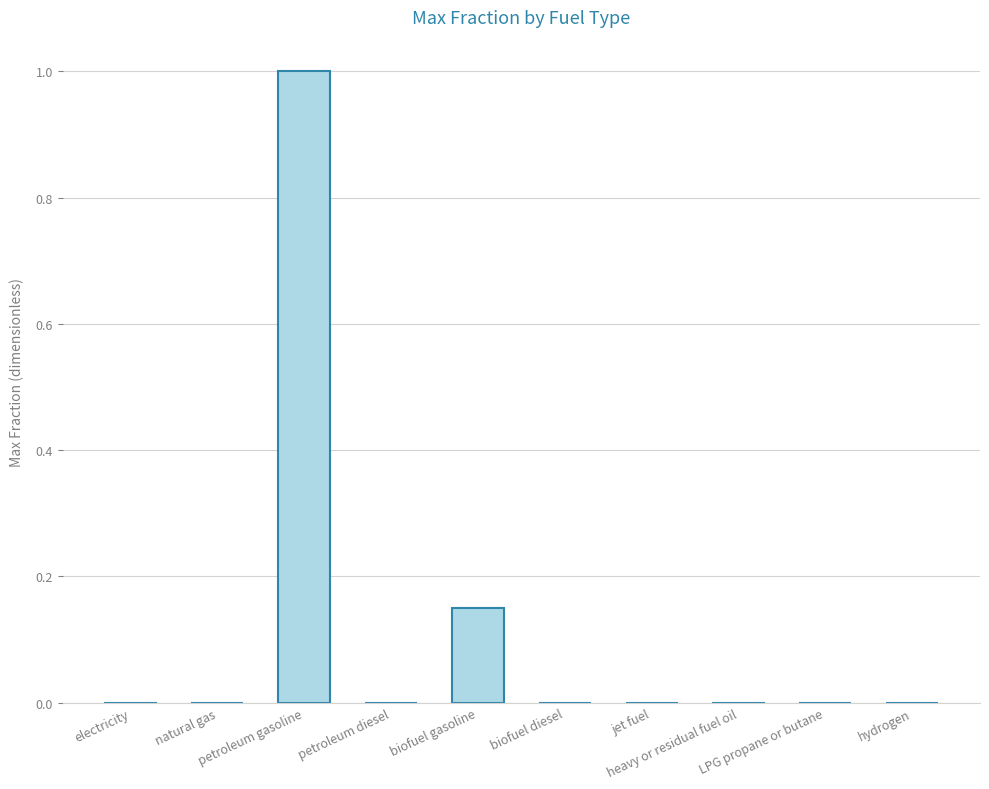

What is the maximum value shown in the chart?

1.0